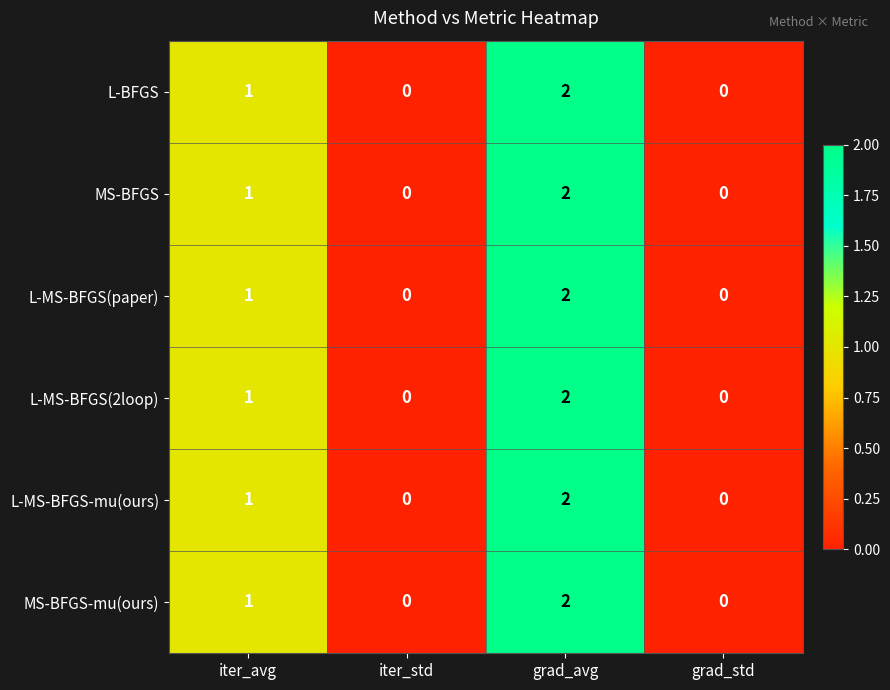

Where is L-MS-BFGS(paper) nearest to the value 1?

iter_avg